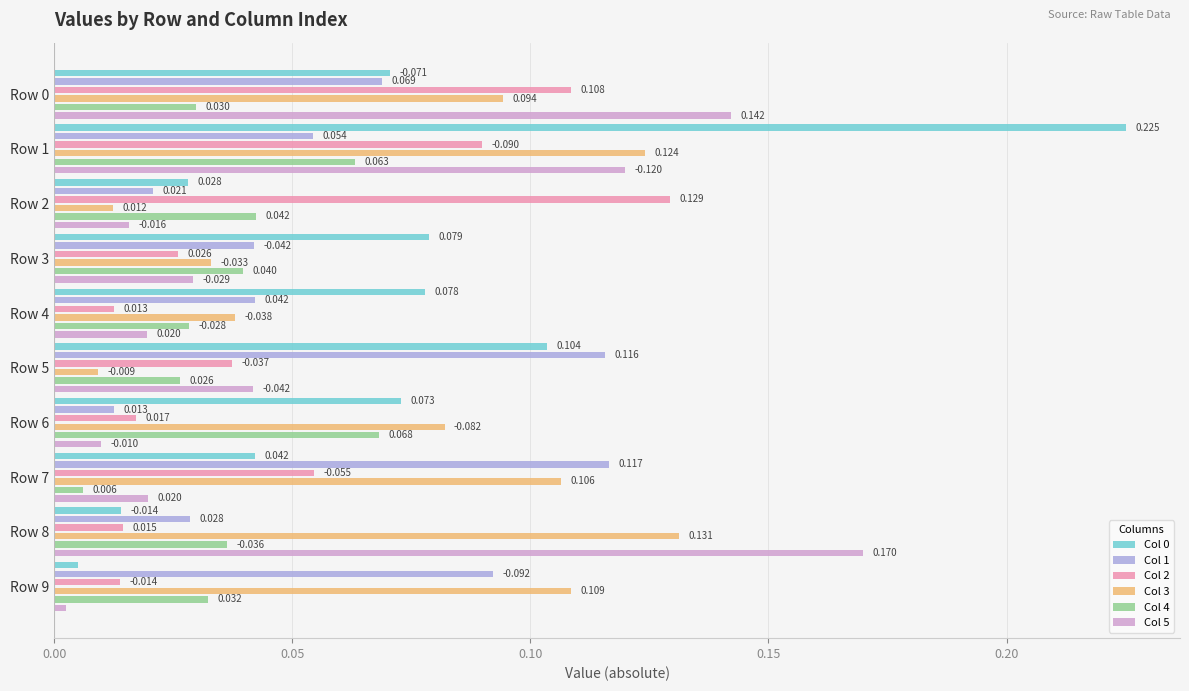

What is the difference between the highest and lowest values at Row 9?

0.1